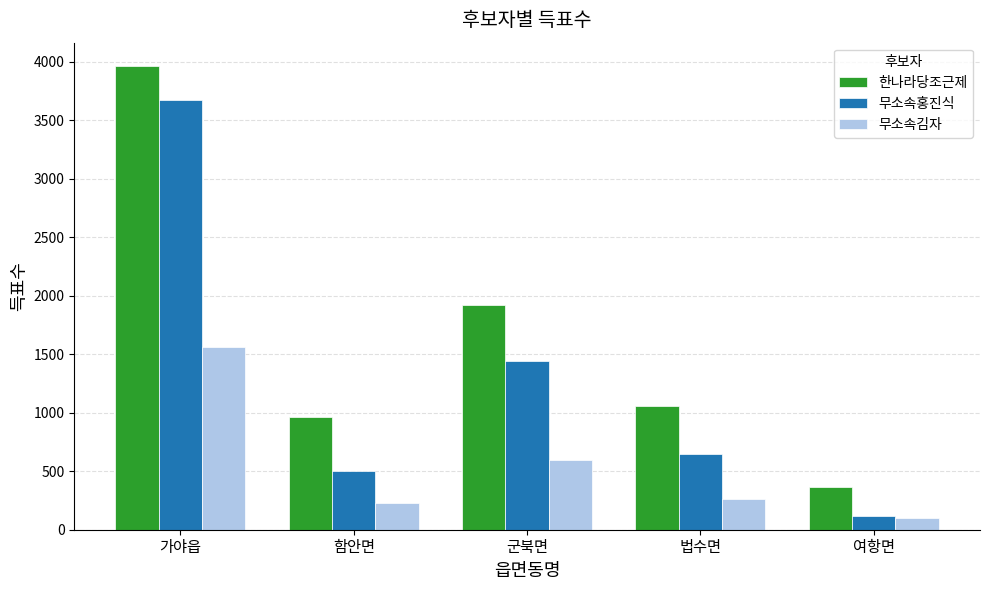

What is the spread (max minus min) of values at 군북면?

1325